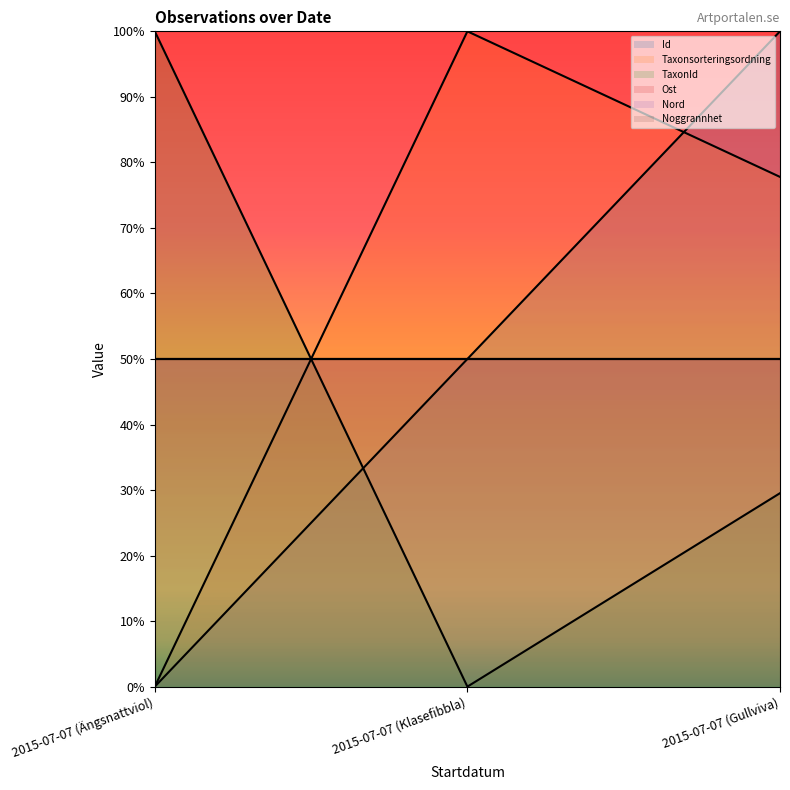

The Taxonsorteringsordning series shows 0.0 at 2015-07-07 (Ängsnattviol). True or false?

True